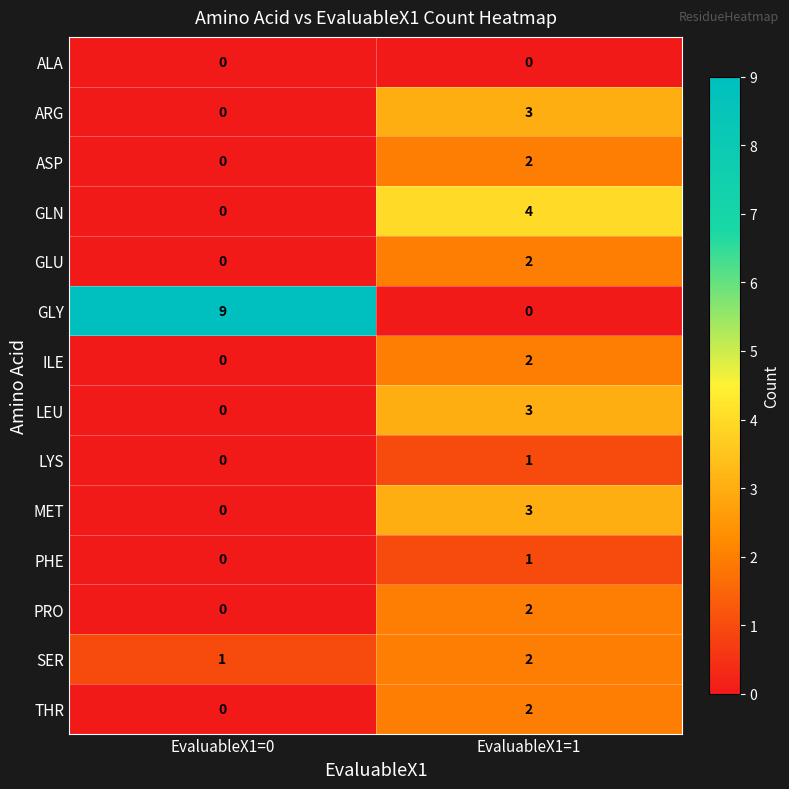

Reading left to right, extract all data points from this chart.

ALA: EvaluableX1=0=0	EvaluableX1=1=0
ARG: EvaluableX1=0=0	EvaluableX1=1=3
ASP: EvaluableX1=0=0	EvaluableX1=1=2
GLN: EvaluableX1=0=0	EvaluableX1=1=4
GLU: EvaluableX1=0=0	EvaluableX1=1=2
GLY: EvaluableX1=0=9	EvaluableX1=1=0
ILE: EvaluableX1=0=0	EvaluableX1=1=2
LEU: EvaluableX1=0=0	EvaluableX1=1=3
LYS: EvaluableX1=0=0	EvaluableX1=1=1
MET: EvaluableX1=0=0	EvaluableX1=1=3
PHE: EvaluableX1=0=0	EvaluableX1=1=1
PRO: EvaluableX1=0=0	EvaluableX1=1=2
SER: EvaluableX1=0=1	EvaluableX1=1=2
THR: EvaluableX1=0=0	EvaluableX1=1=2